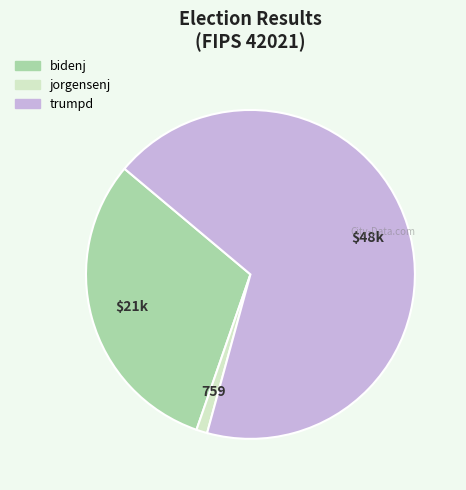

Which category has the smallest portion of the pie?

jorgensenj